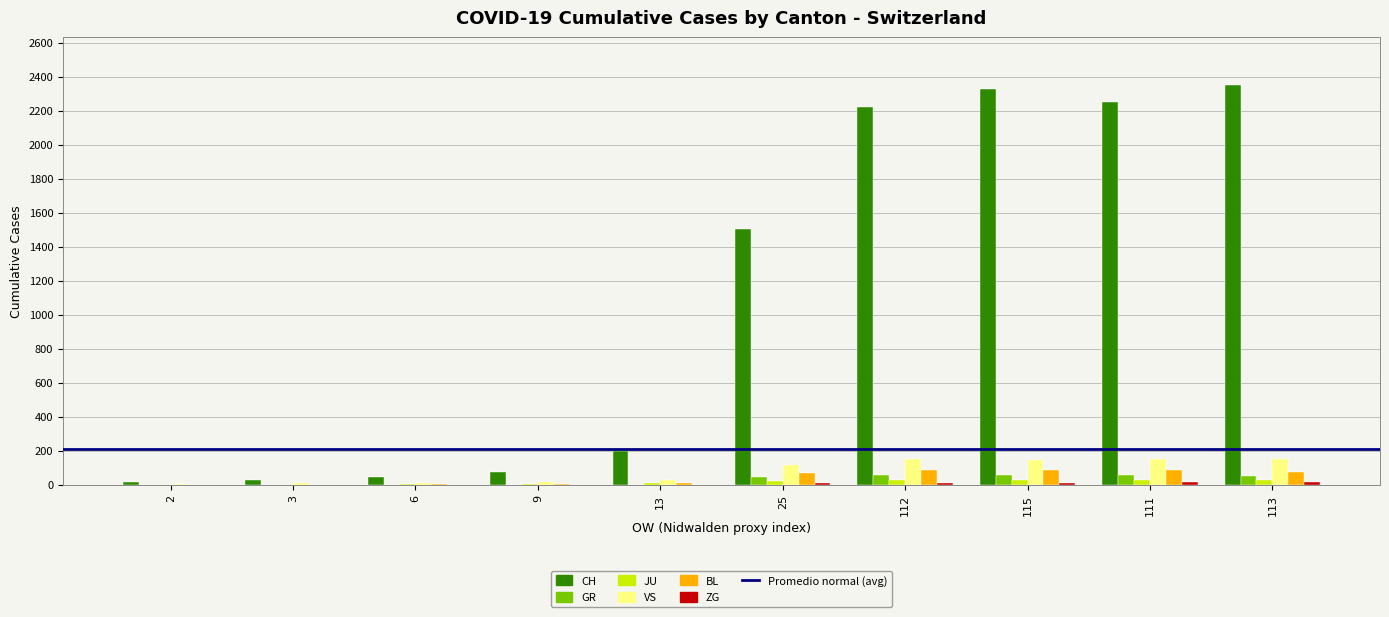

Which series changed the most between 2 and 111?

CH